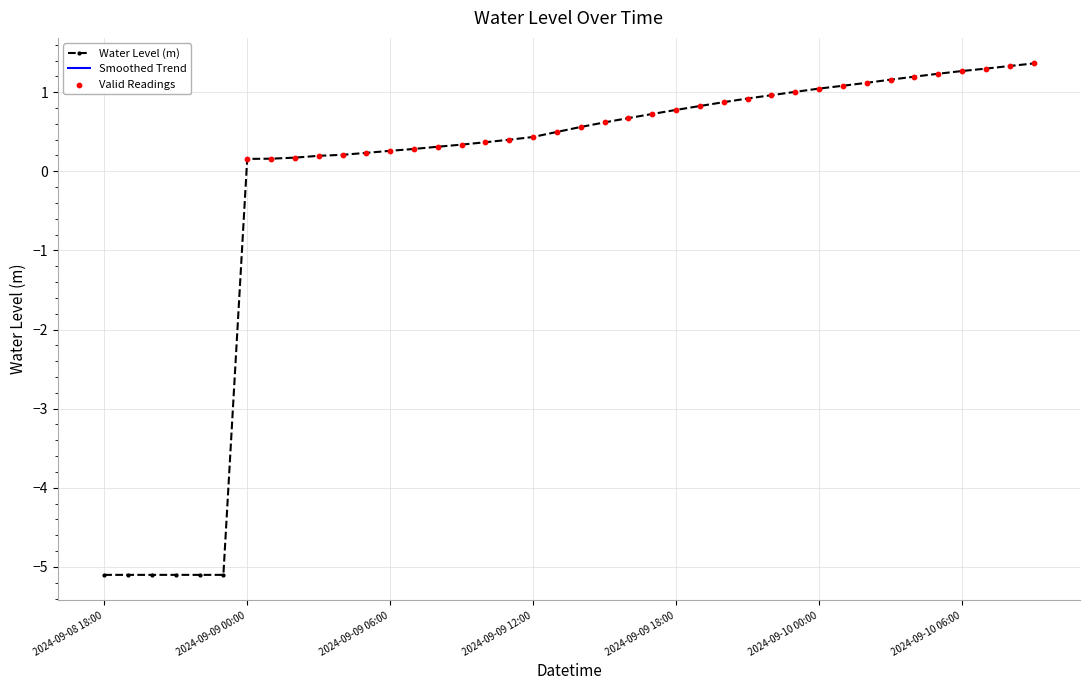

Between 2024-09-09 14:00 and 2024-09-08 22:00, which is larger?

2024-09-09 14:00